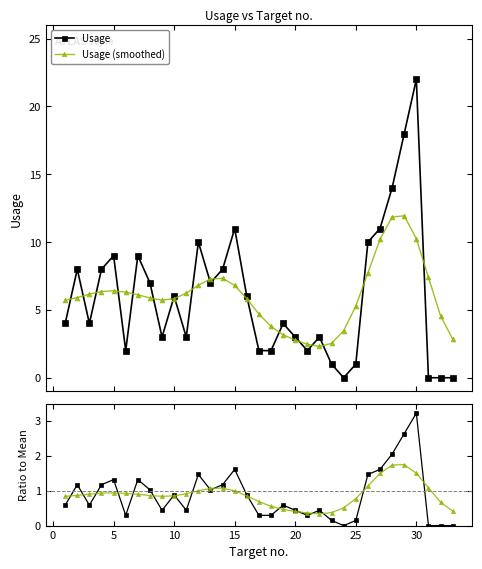

What is the difference between the maximum and minimum values in the Usage (smoothed) series?

9.6